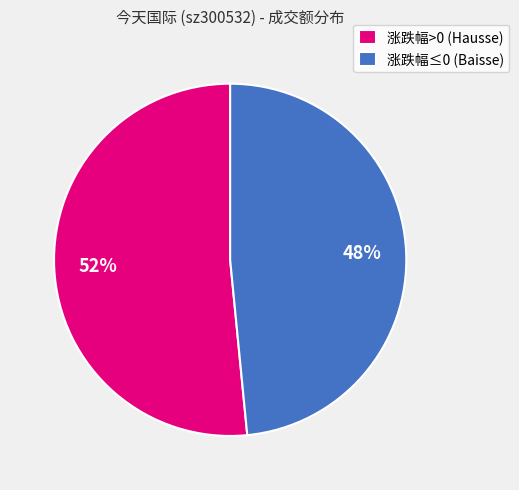

What is the largest slice in the pie chart?

涨跌幅>0 (Hausse)